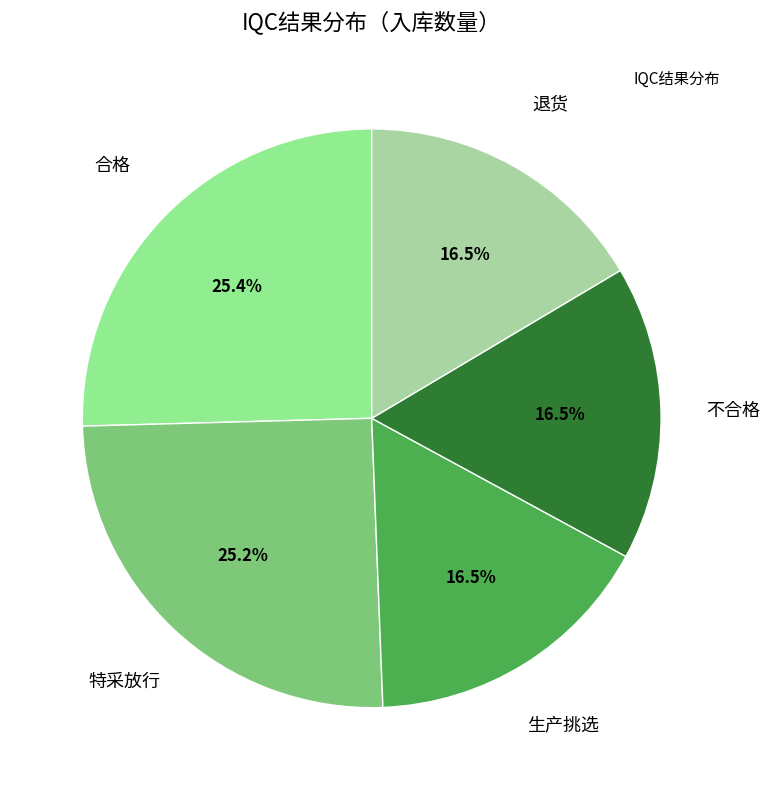

How many slices are in this pie chart?

5